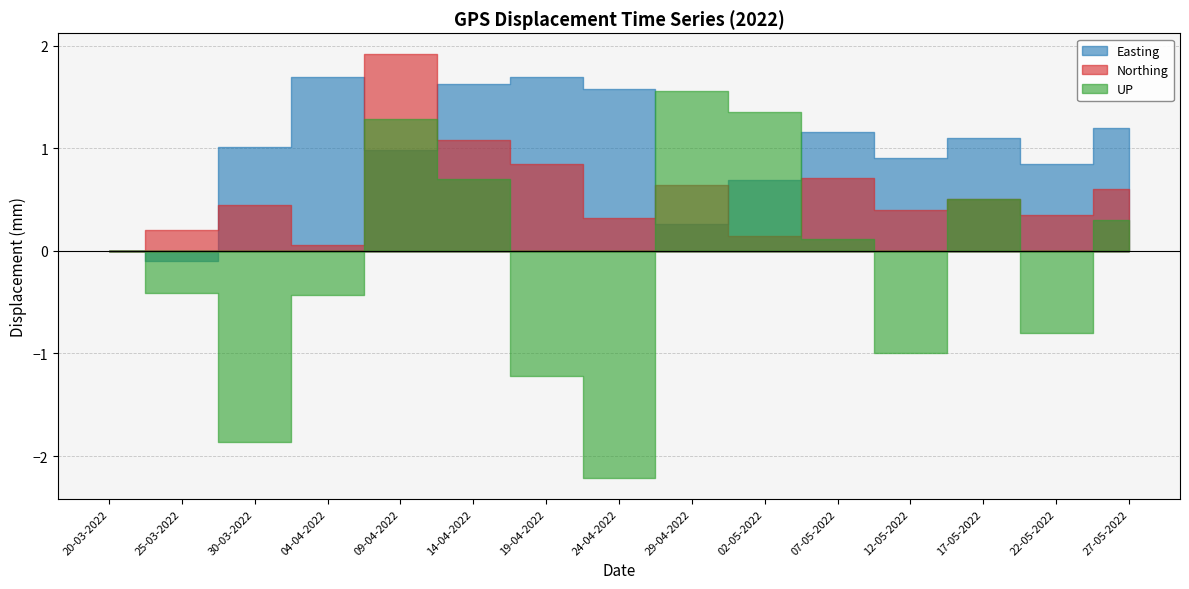

Does the chart have visible grid lines?

Yes